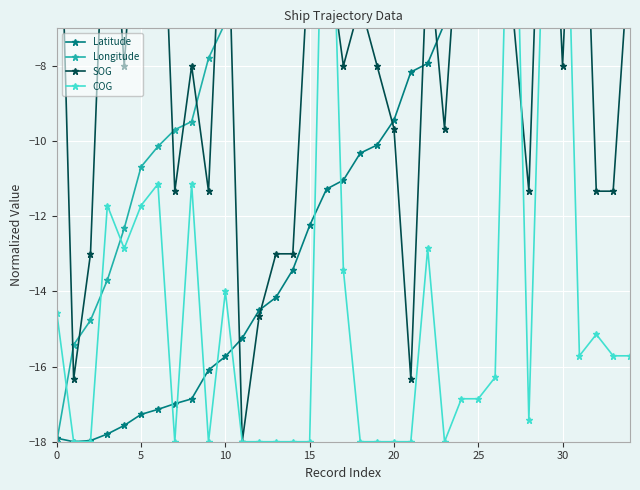

Read the SOG value at 9.

-11.3